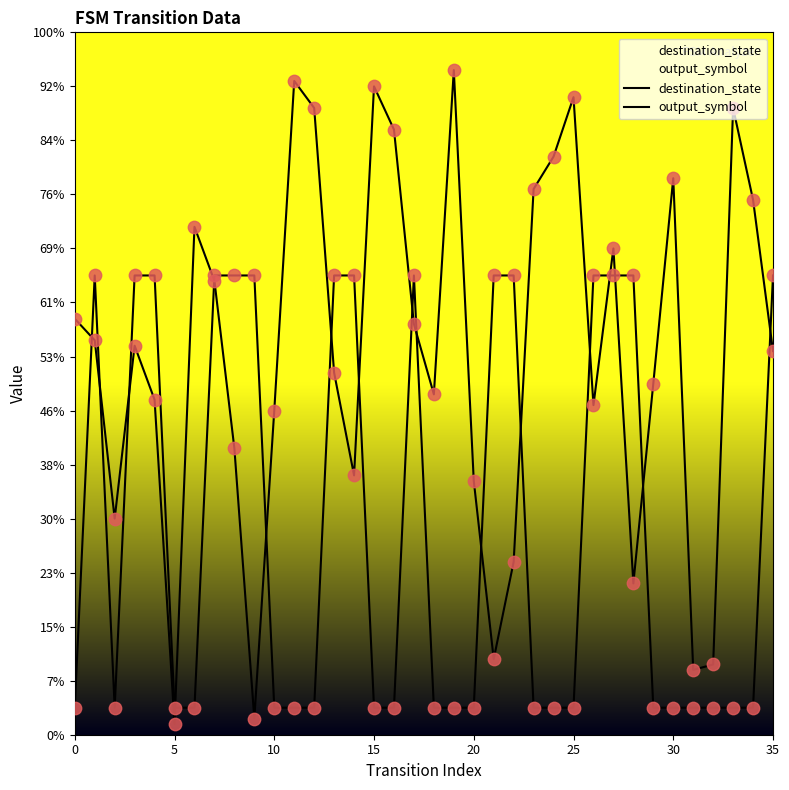

Which series has the widest spread of Y values?

destination_state